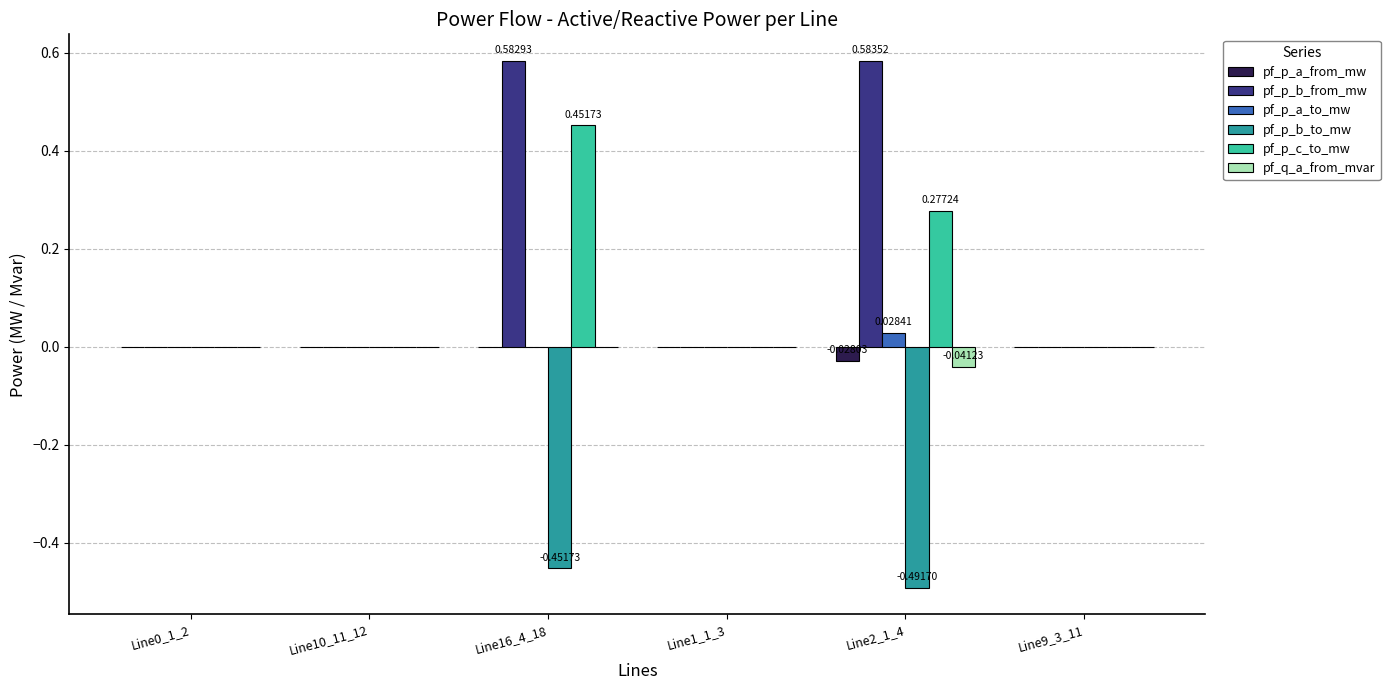

What is the average value of the pf_p_b_from_mw series?

0.2